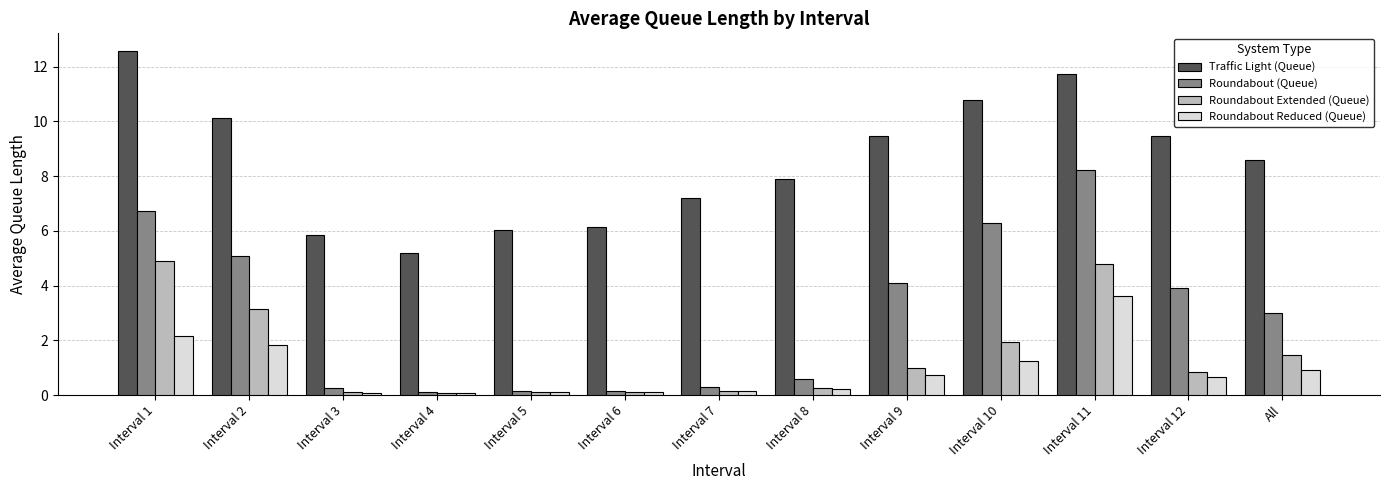

What position from the right is Interval 10?

4